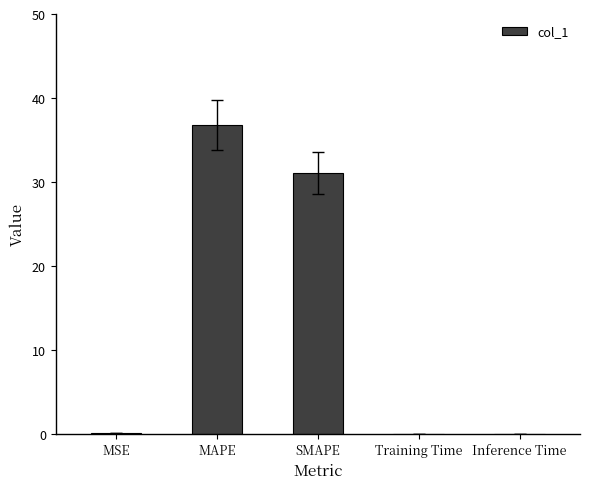

What is the sum of all values?

67.9